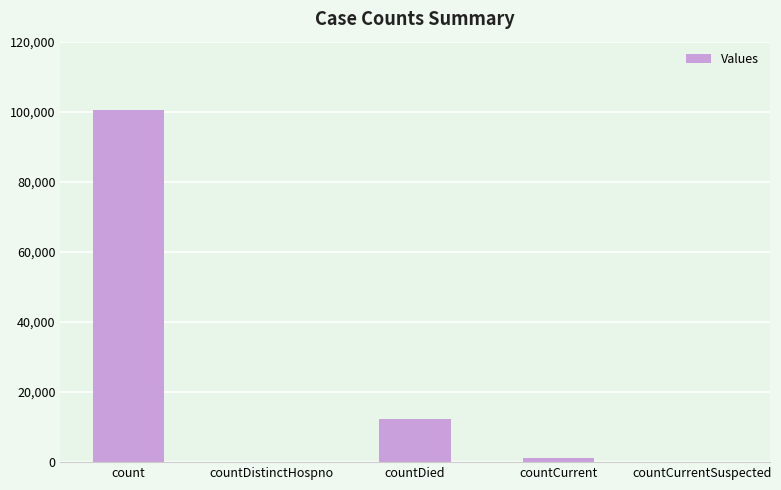

Between countDied and count, which is larger?

count